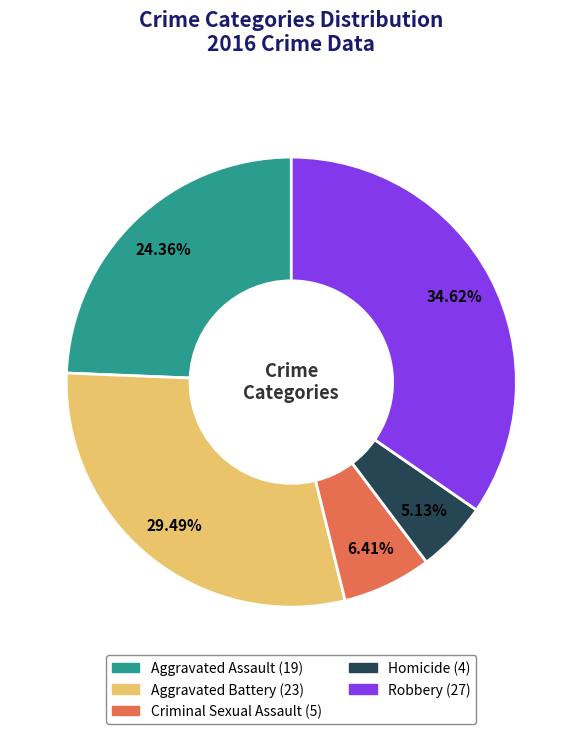

To the nearest percent, what is the difference between the largest and smallest slice percentages?

29%